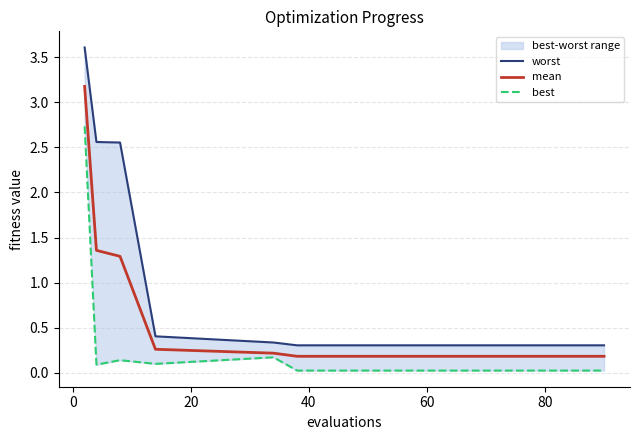

Which series has the largest range (max minus min)?

worst